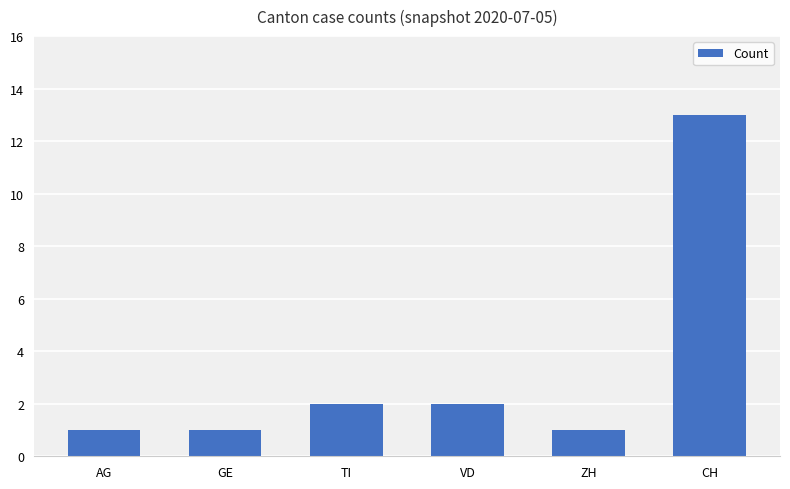

What is the difference between the maximum and minimum values?

12